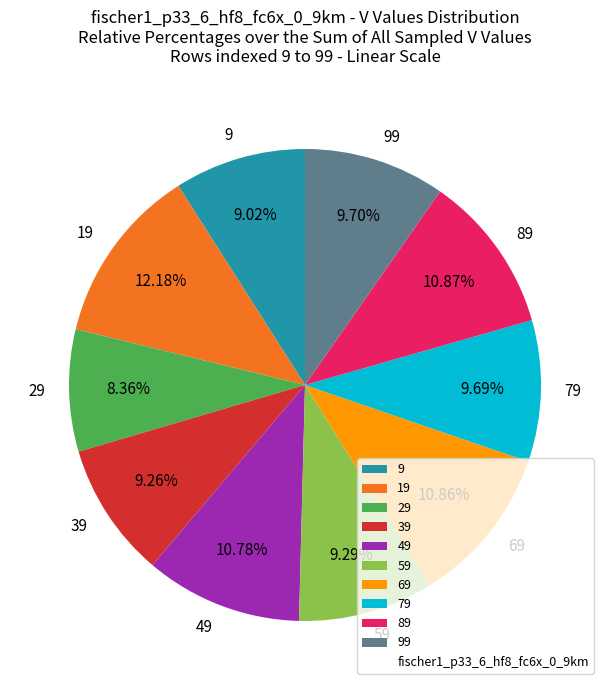

Count the number of slices in the pie.

10